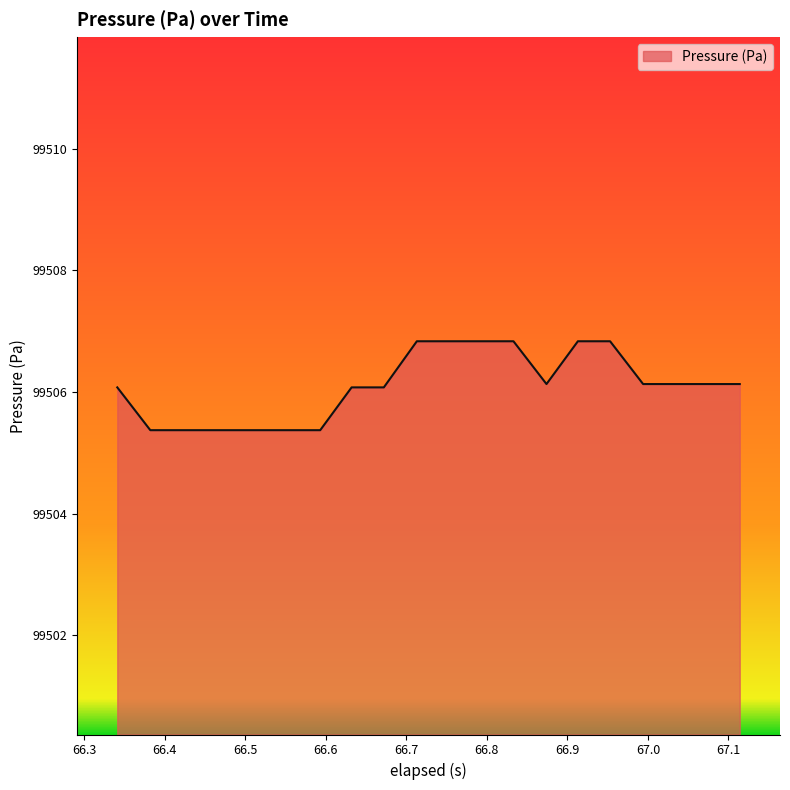

What is the greatest value displayed?

99506.8